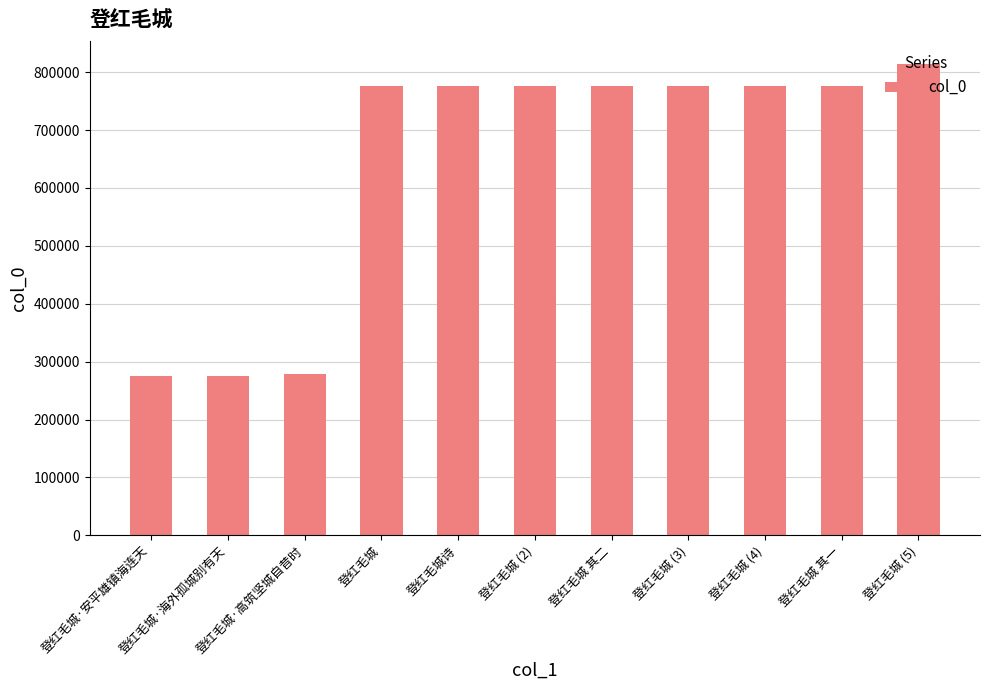

What value does the data have at 登红毛城·高筑坚城自昔时?

277974